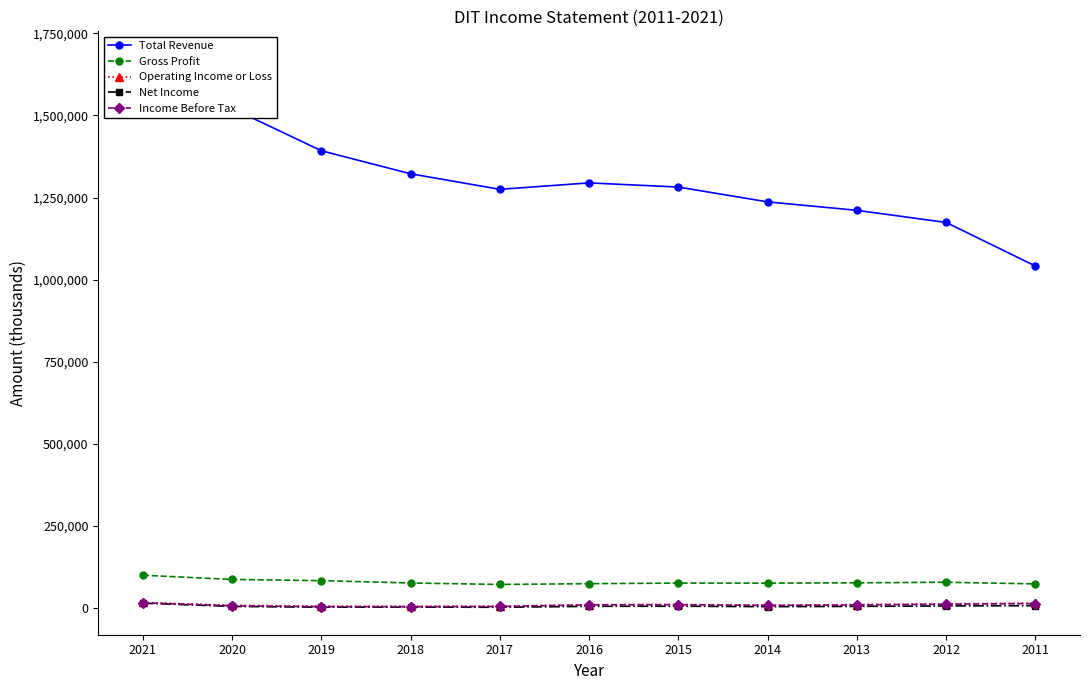

True or false: Total Revenue and Gross Profit intersect in this chart.

False